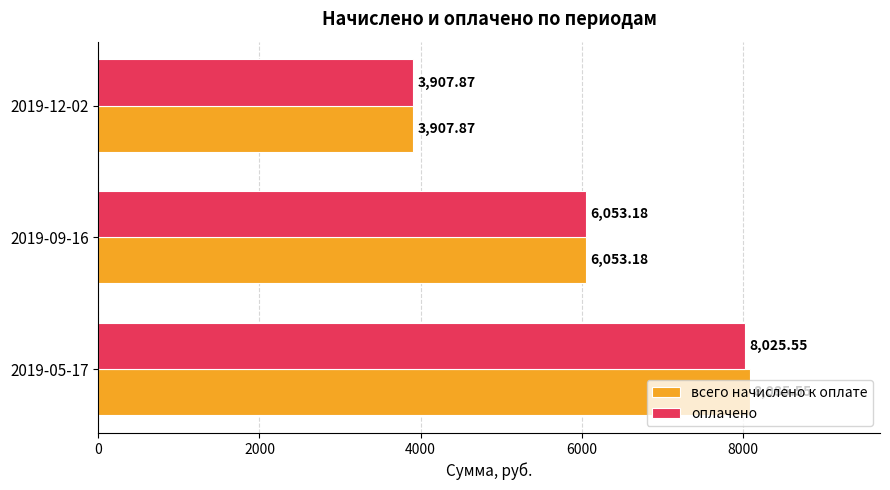

What is the total value across all series at 2019-05-17?

16111.1